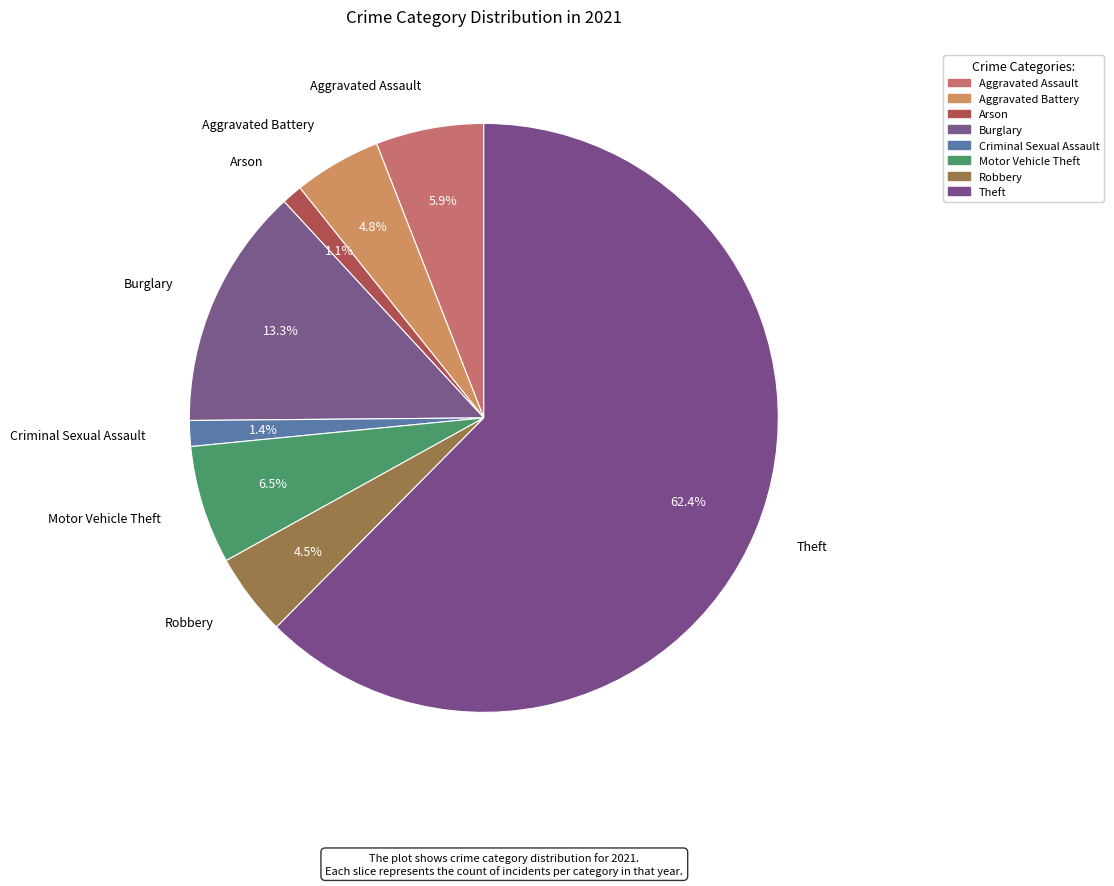

Count the number of slices in the pie.

8